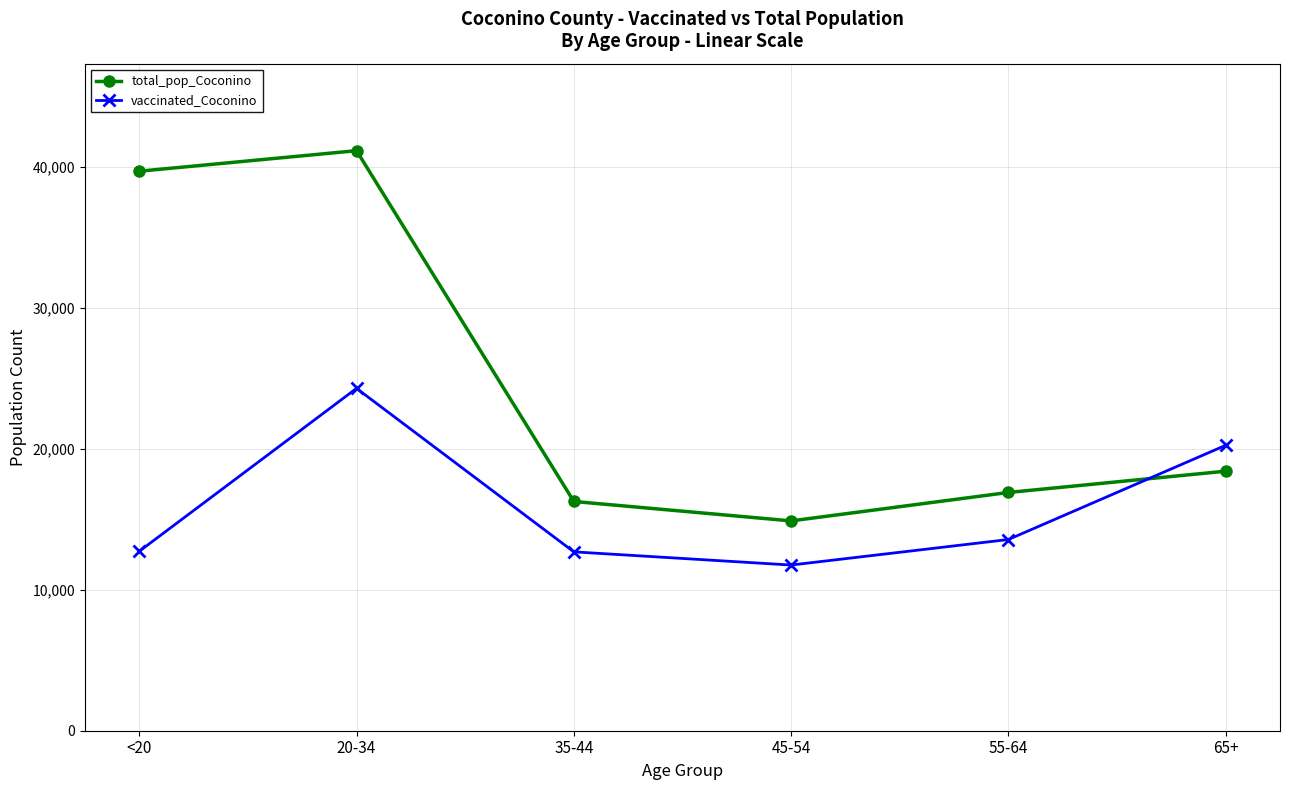

Which category has the highest value across all series?

20-34